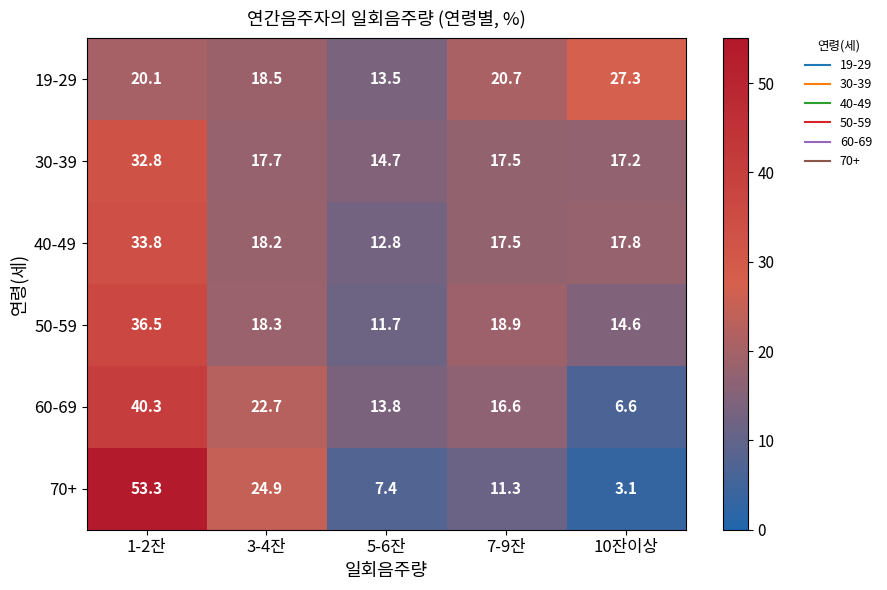

What is the spread (max minus min) of values at 1-2잔?

33.2